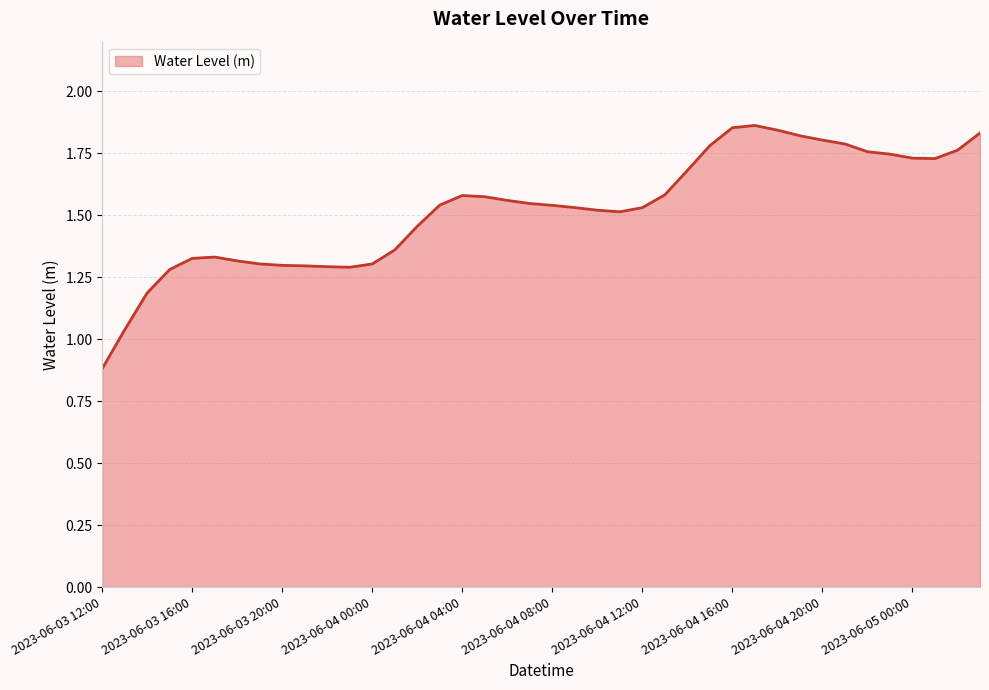

What is the smallest value displayed?

0.9